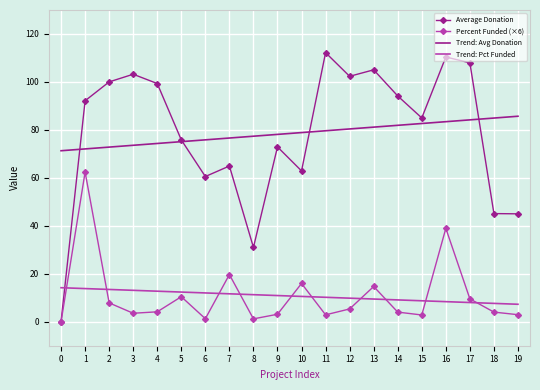

True or false: Percent Funded (×6) and Trend: Pct Funded cross at least once.

True